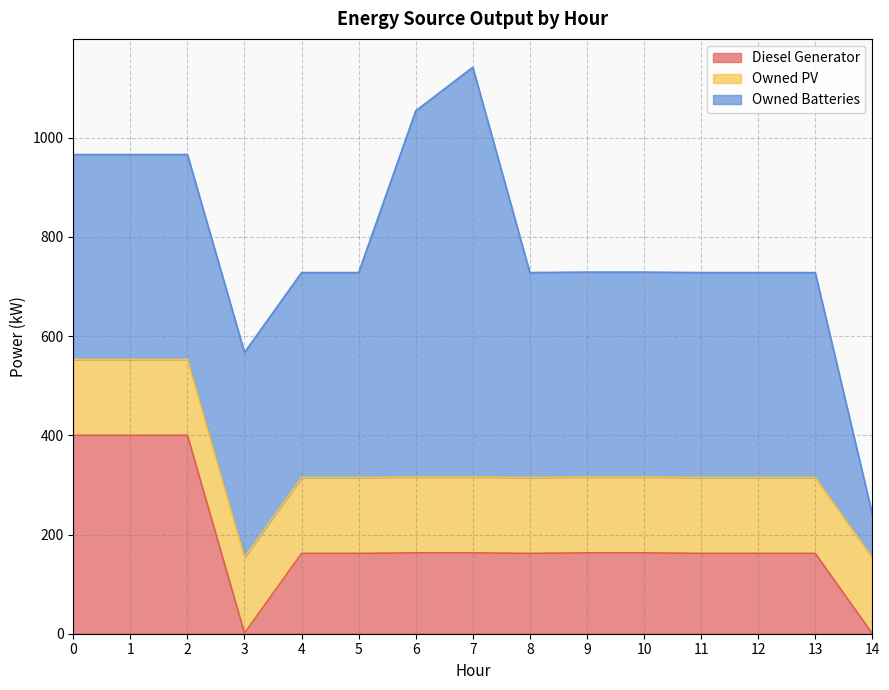

What is the lowest value of the Owned PV series?

153